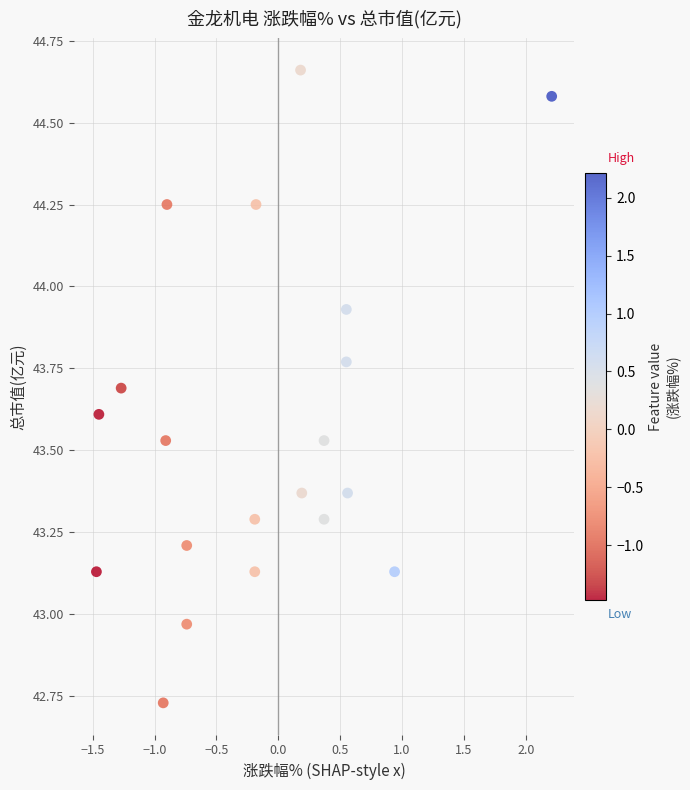

What is the range of Y values (max minus min)?

1.9